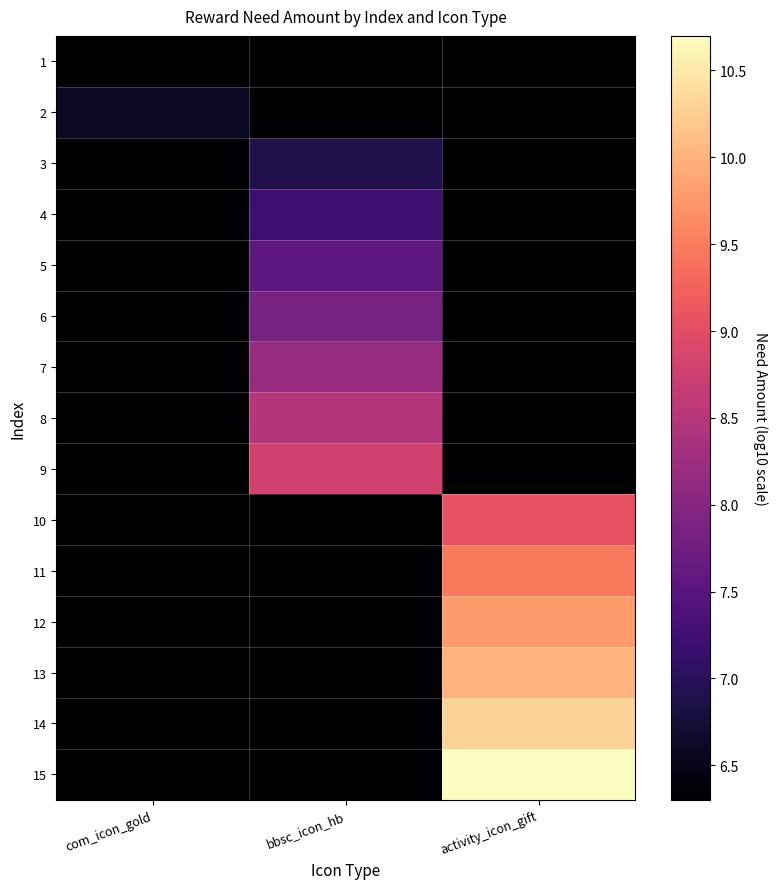

What is the total value across all series at com_icon_gold?

94.8